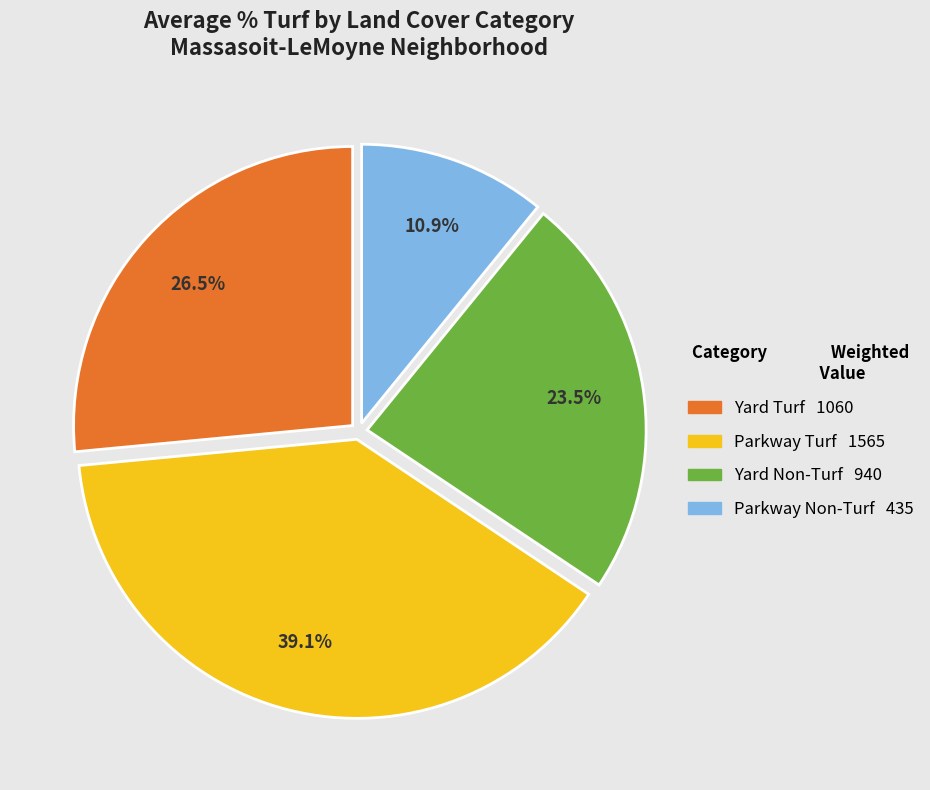

Is there any slice that represents more than half of the pie?

No